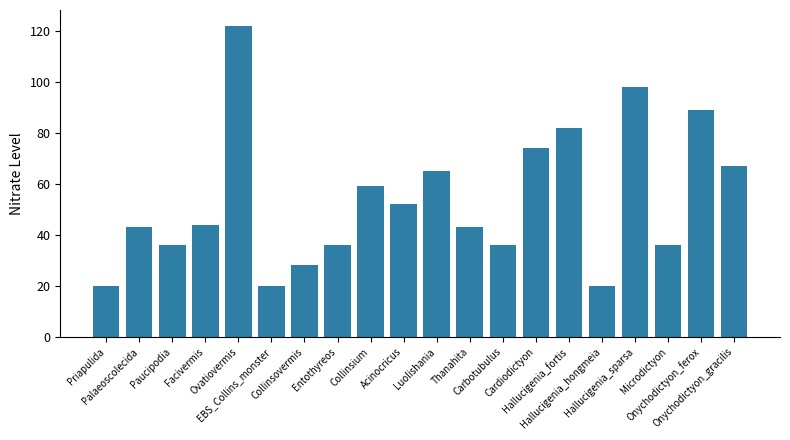

What is the average value?

54